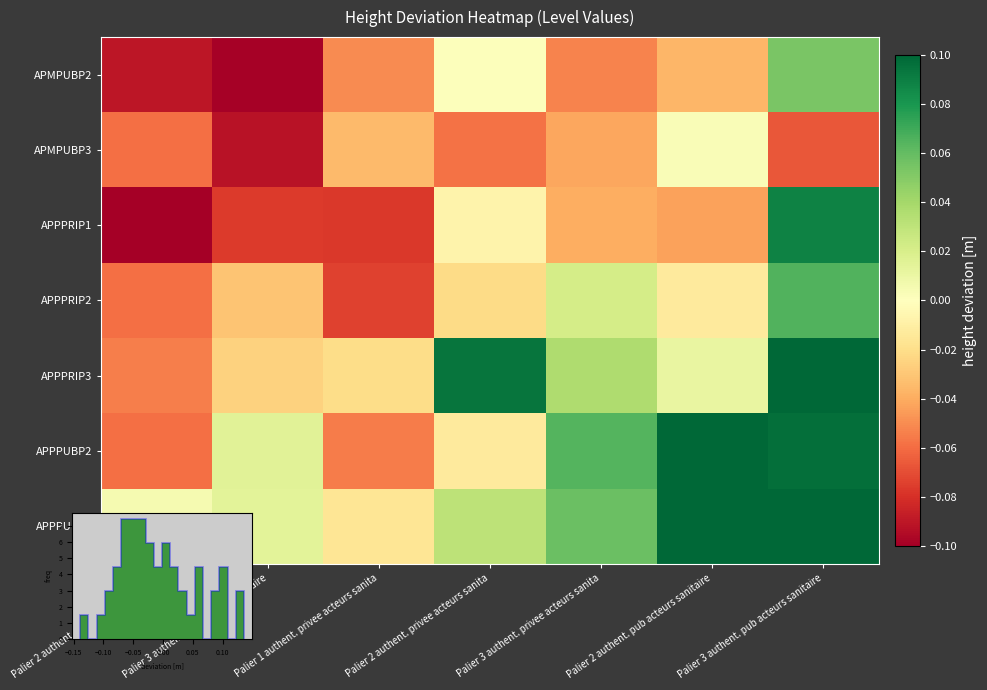

What value does the APPPRIP1 series have at Palier 1 authent. privee acteurs sanita?

-0.1